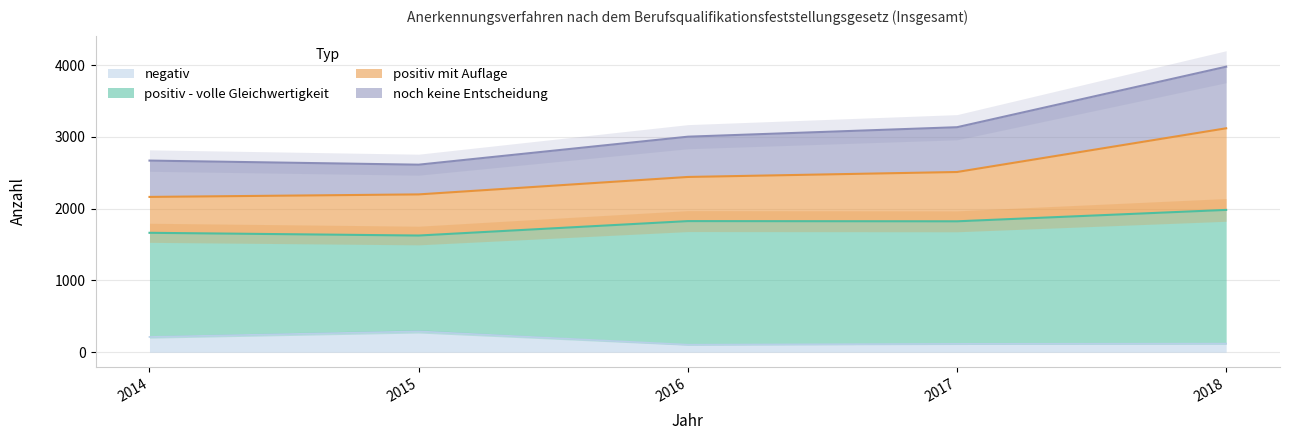

How many values in the abgeschlossene Verfahren series exceed 3003?

2